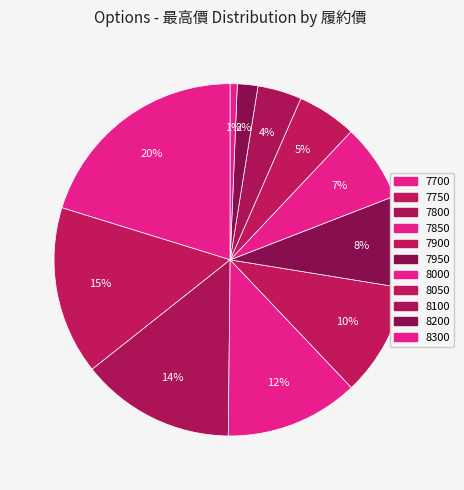

Is 8000 the majority of the pie?

No